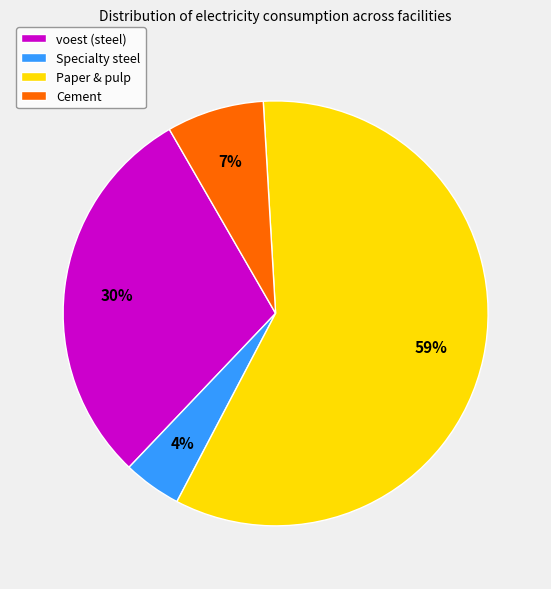

To the nearest percent, what is the combined percentage of Paper & pulp and Cement?

66%